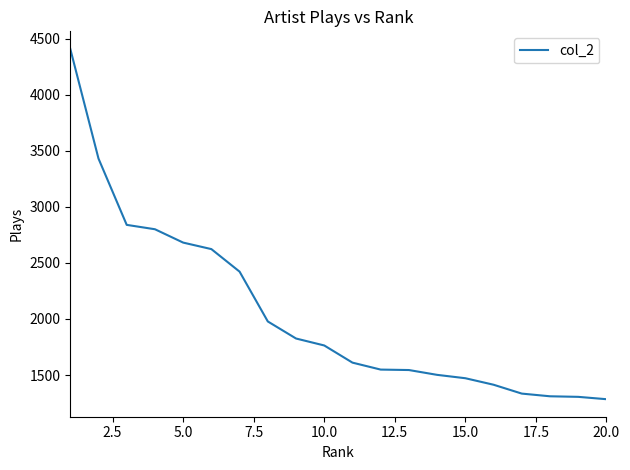

How many lines are shown in the chart?

1